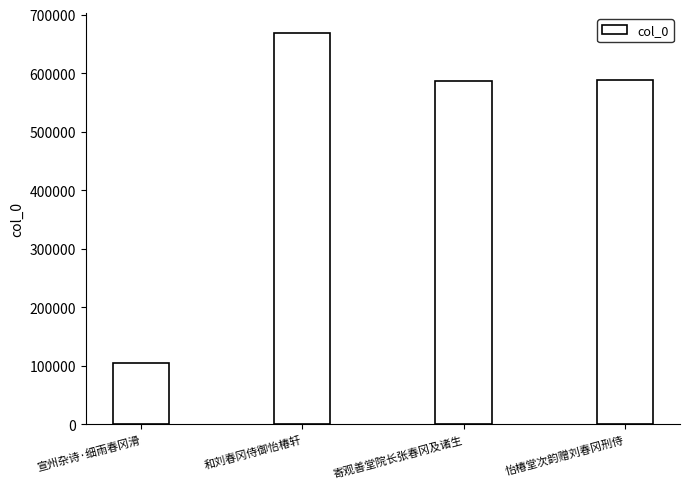

Approximately how many times larger is the value at 怡椿堂次韵赠刘春冈刑侍 compared to 寄观善堂院长张春冈及诸生?

1.0